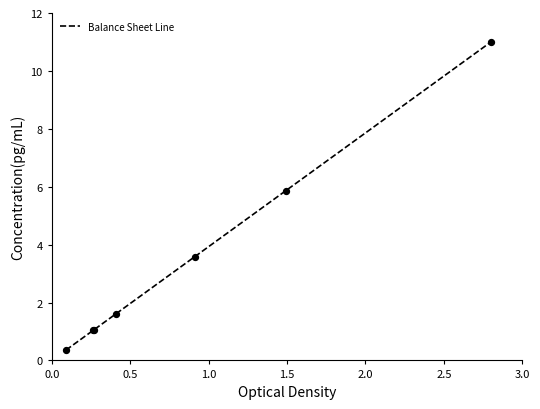

What is the smallest value displayed?

0.4